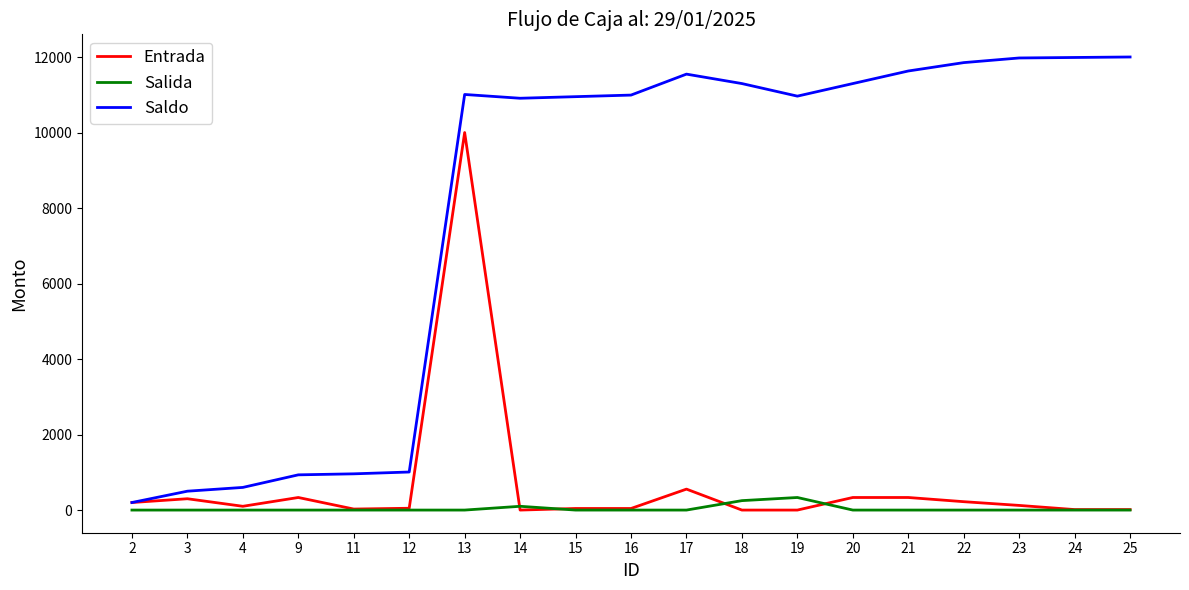

Which series has the widest spread of values?

Saldo